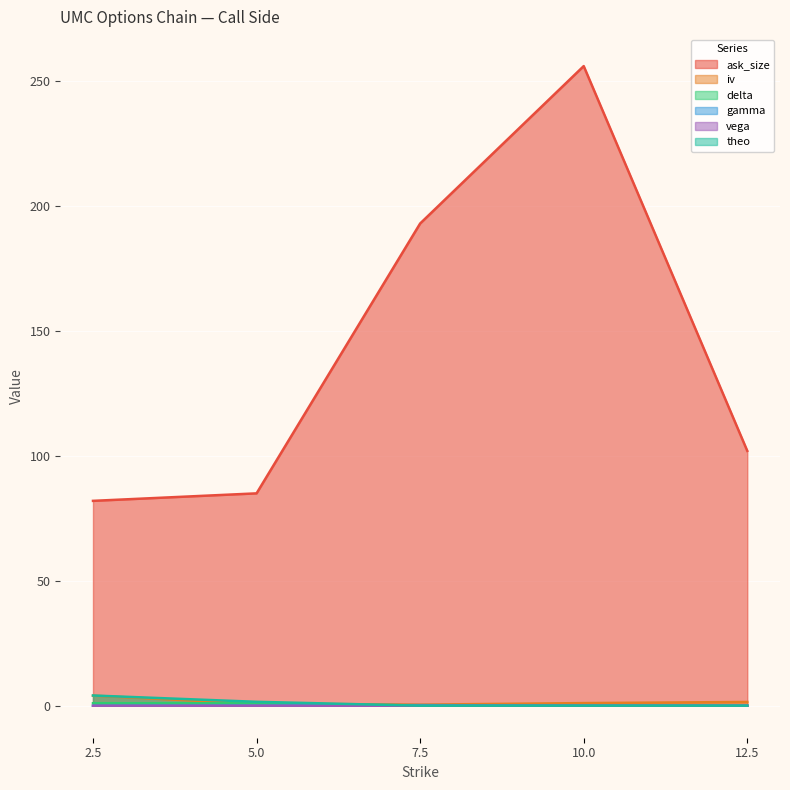

Reading right to left, transcribe all the data shown in this chart.

ask_size: 12.5=102.0	10.0=256.0	7.5=193.0	5.0=85.0	2.5=82.0
iv: 12.5=1.5	10.0=1.1	7.5=0.4	5.0=0.8	2.5=4.0
delta: 12.5=0.0	10.0=0.0	7.5=0.1	5.0=1.0	2.5=1.0
gamma: 12.5=0.0	10.0=0.0	7.5=0.3	5.0=0.1	2.5=0.0
vega: 12.5=0.0	10.0=0.0	7.5=0.0	5.0=0.0	2.5=0.0
theo: 12.5=0.0	10.0=0.0	7.5=0.0	5.0=1.6	2.5=4.1